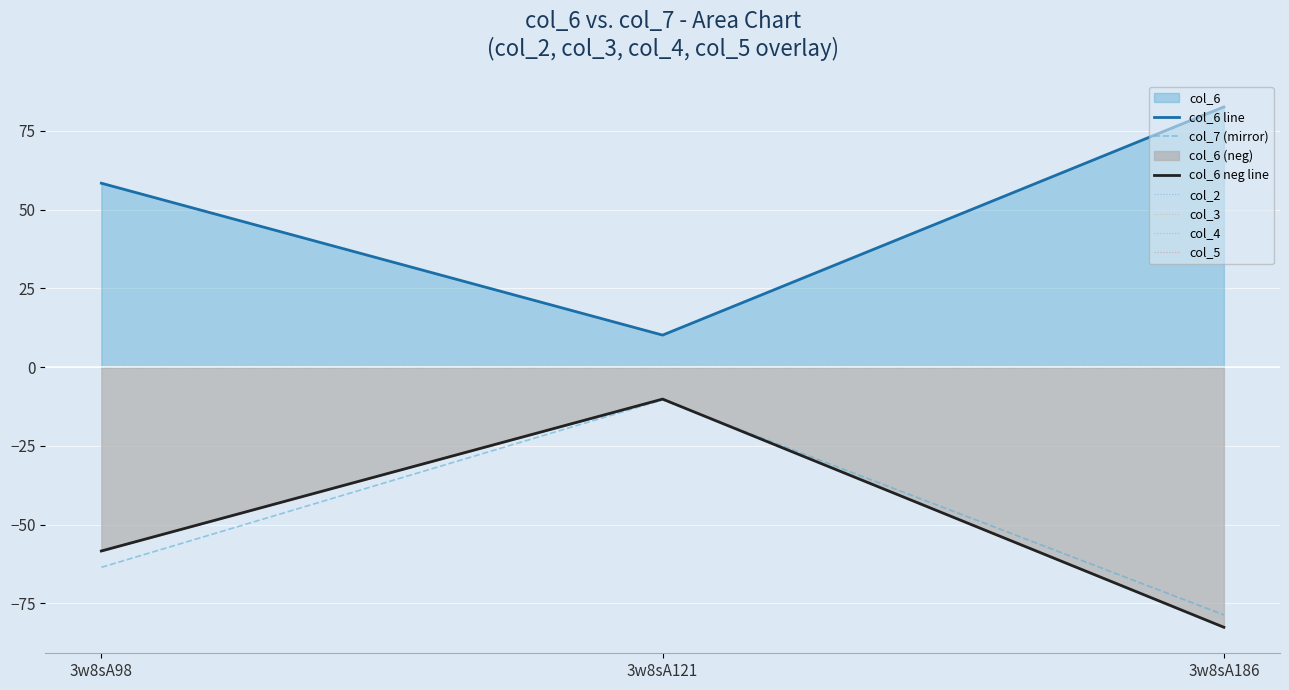

How many categories are shown in the chart?

3